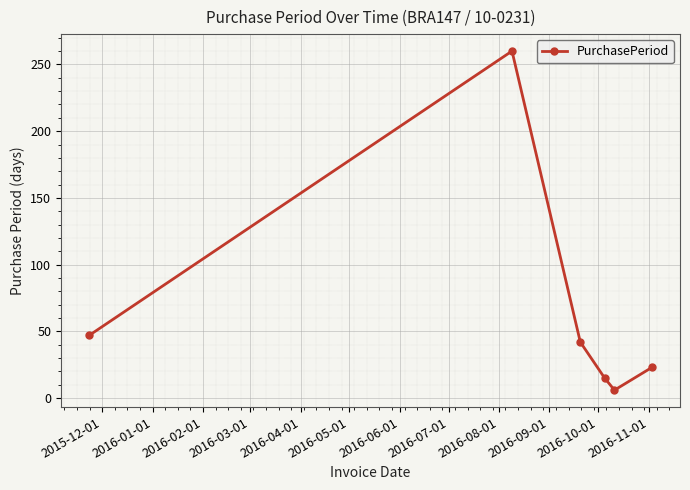

How many values are below 42?

3